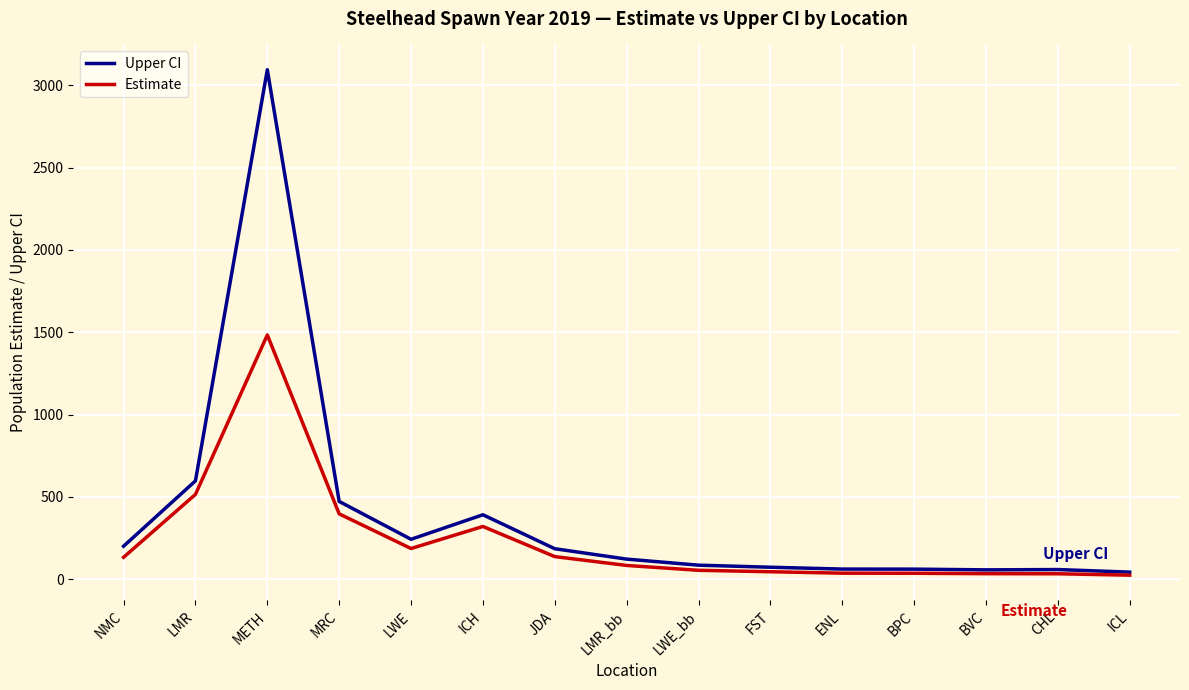

Is the value of Upper CI at FST greater than the value of Estimate at MRC?

No